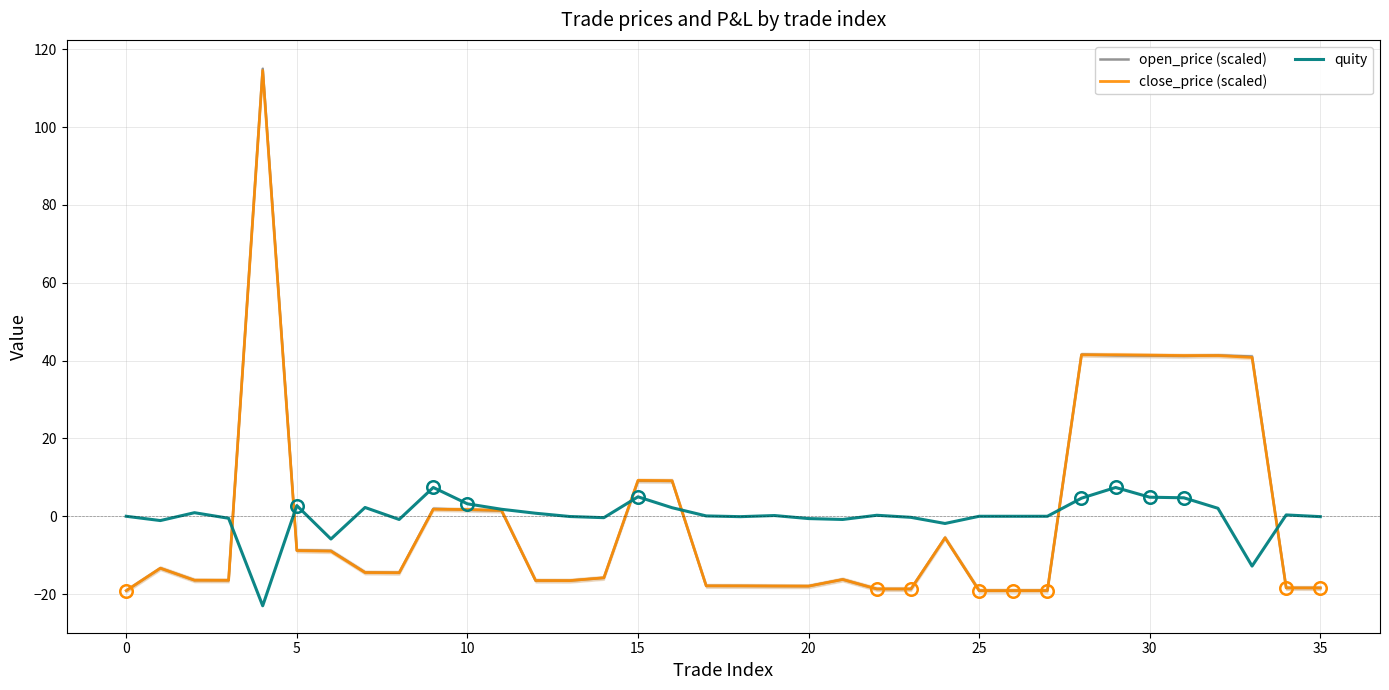

What is the lowest value of the close_price (scaled) series?

-19.1